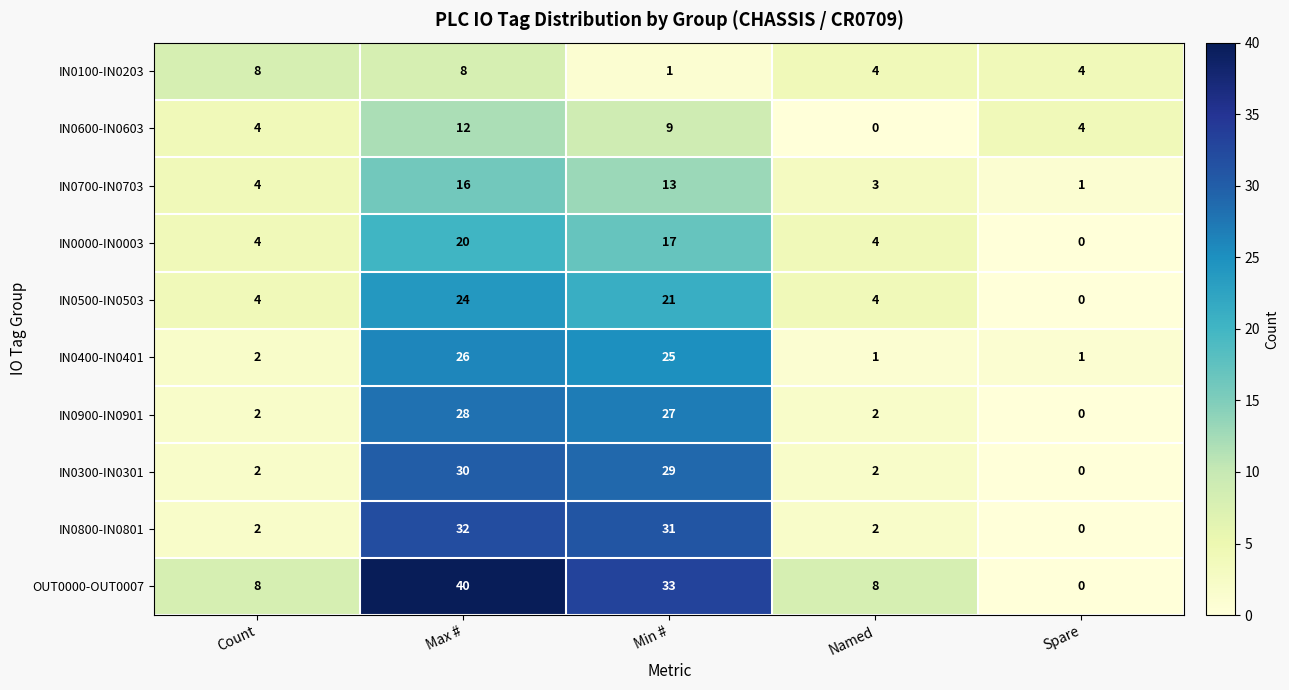

Which series changed the most between Min # and Spare?

OUT0000-OUT0007